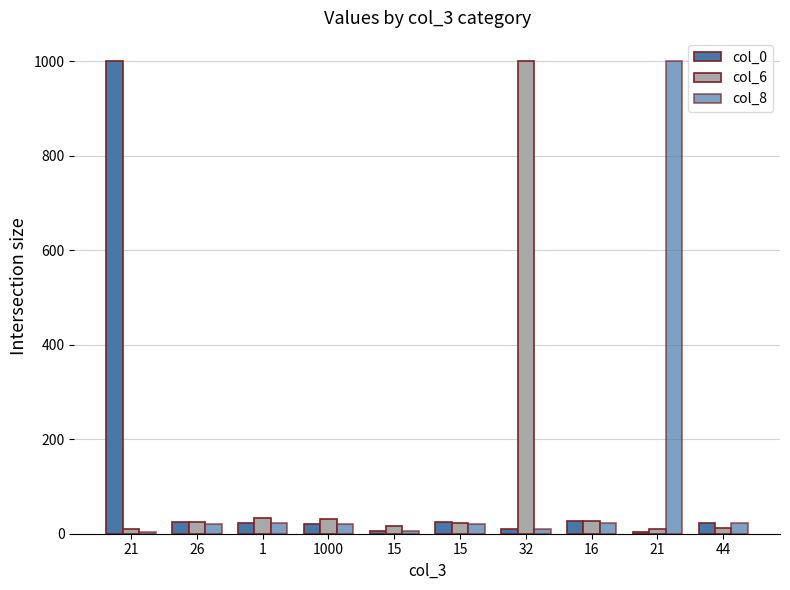

How many values in the col_8 series are below 21?

4